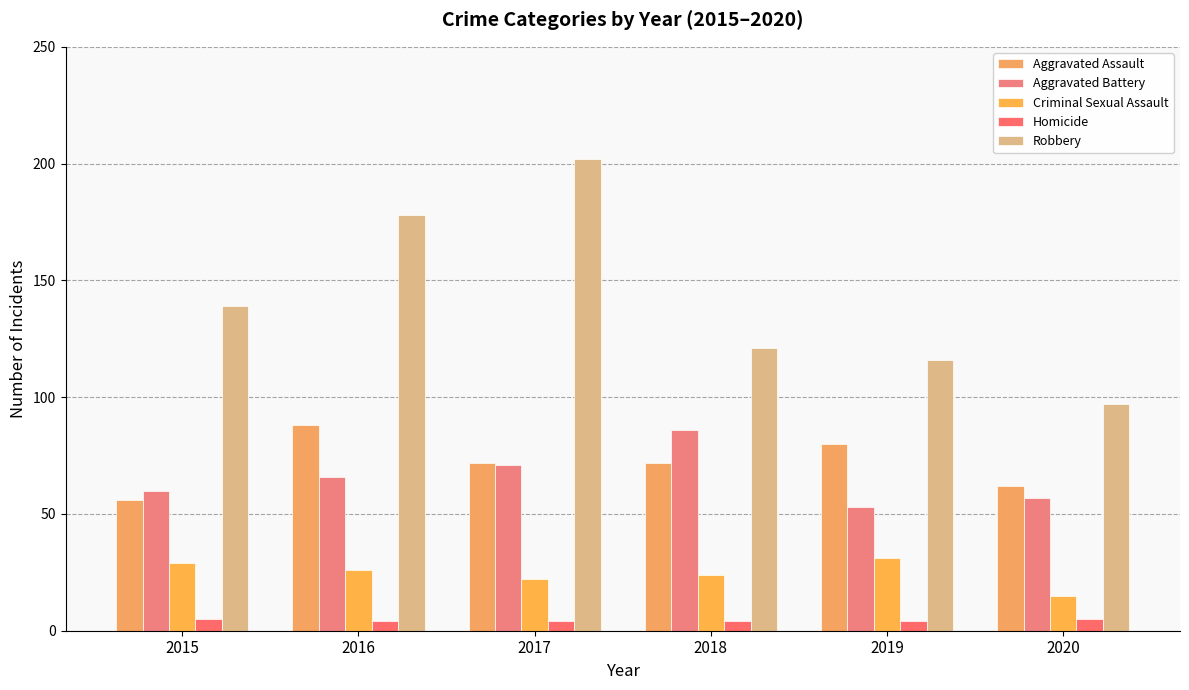

What is the total value across all series at 2020?

236